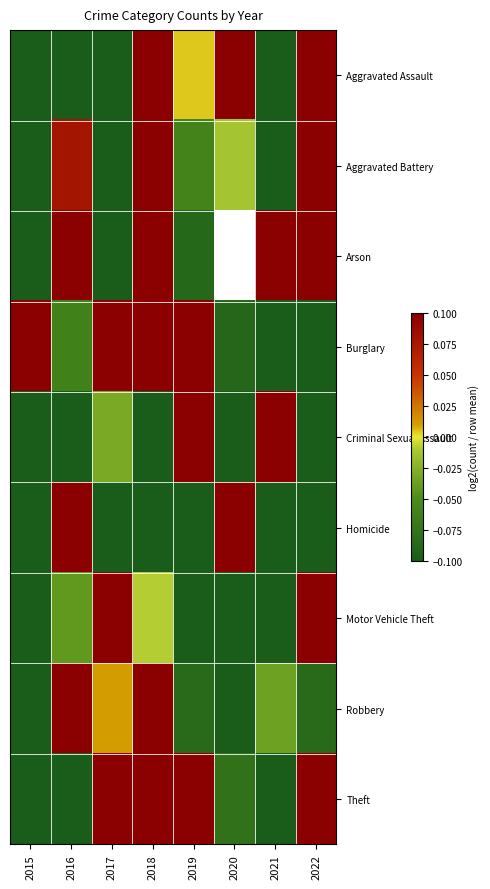

What is the total value across all series at 2015?

-3.6